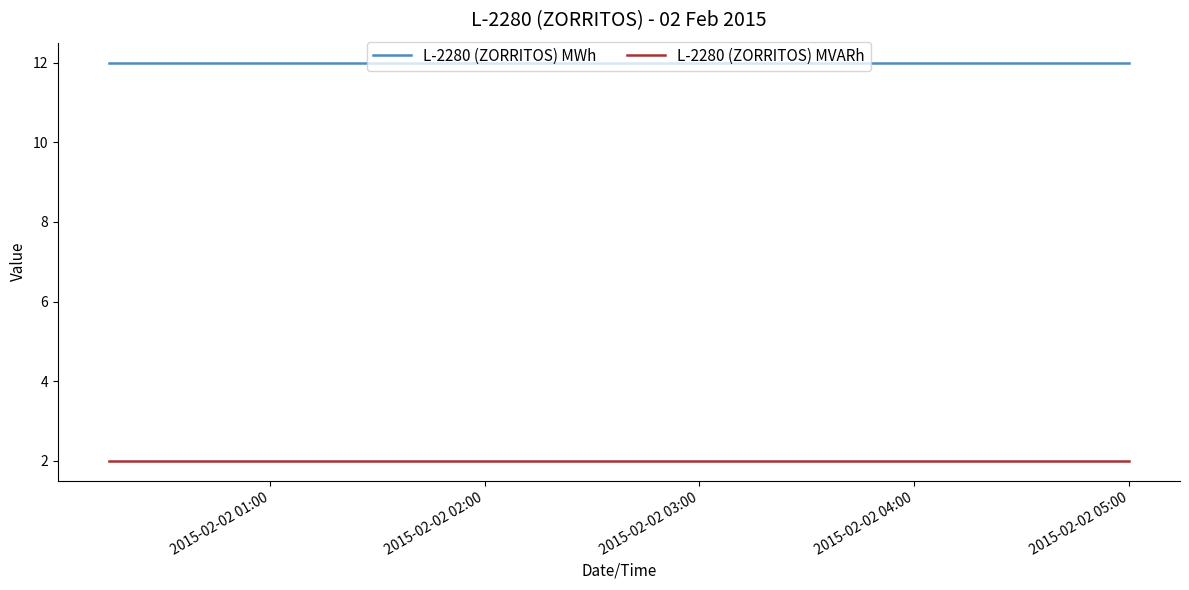

What is the lowest value of the L-2280 (ZORRITOS) MWh series?

12